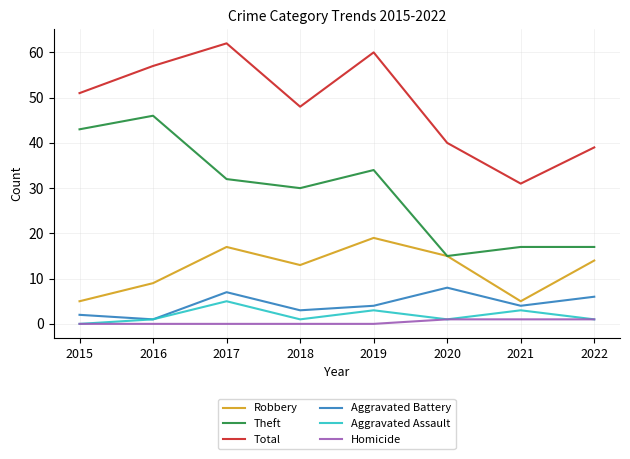

At how many categories does at least one series exceed 5?

8